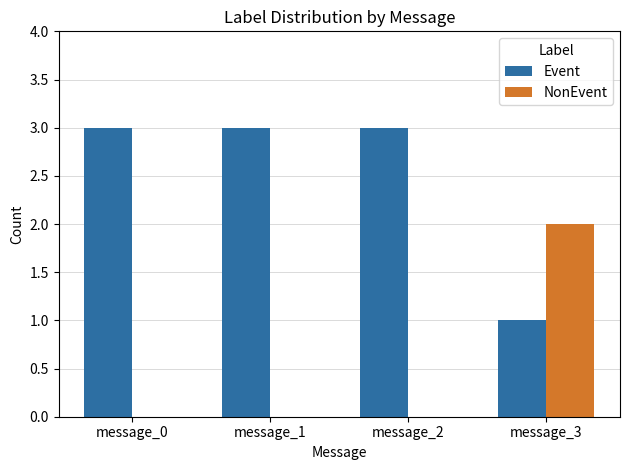

Which category has the highest value in the NonEvent series?

message_3